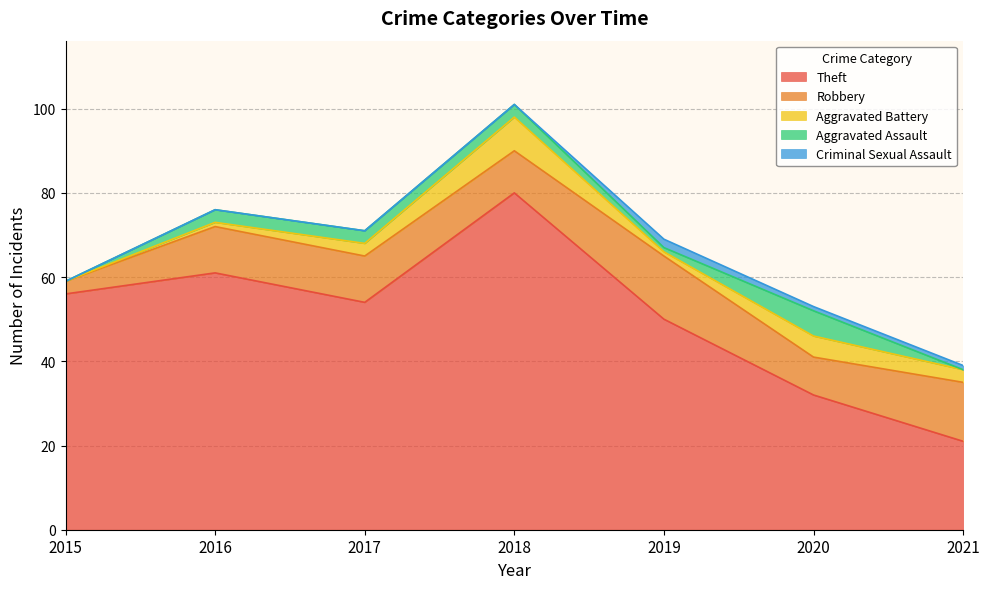

True or false: Aggravated Battery and Robbery cross at least once.

False